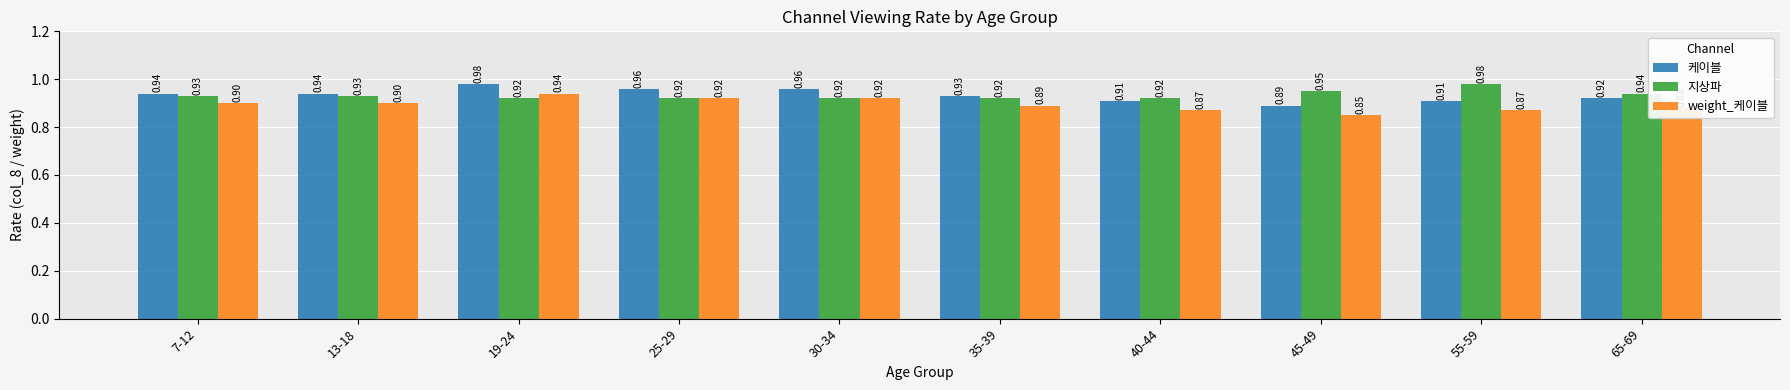

At 55-59, list the series in order from largest to smallest.

지상파, 케이블, weight_케이블